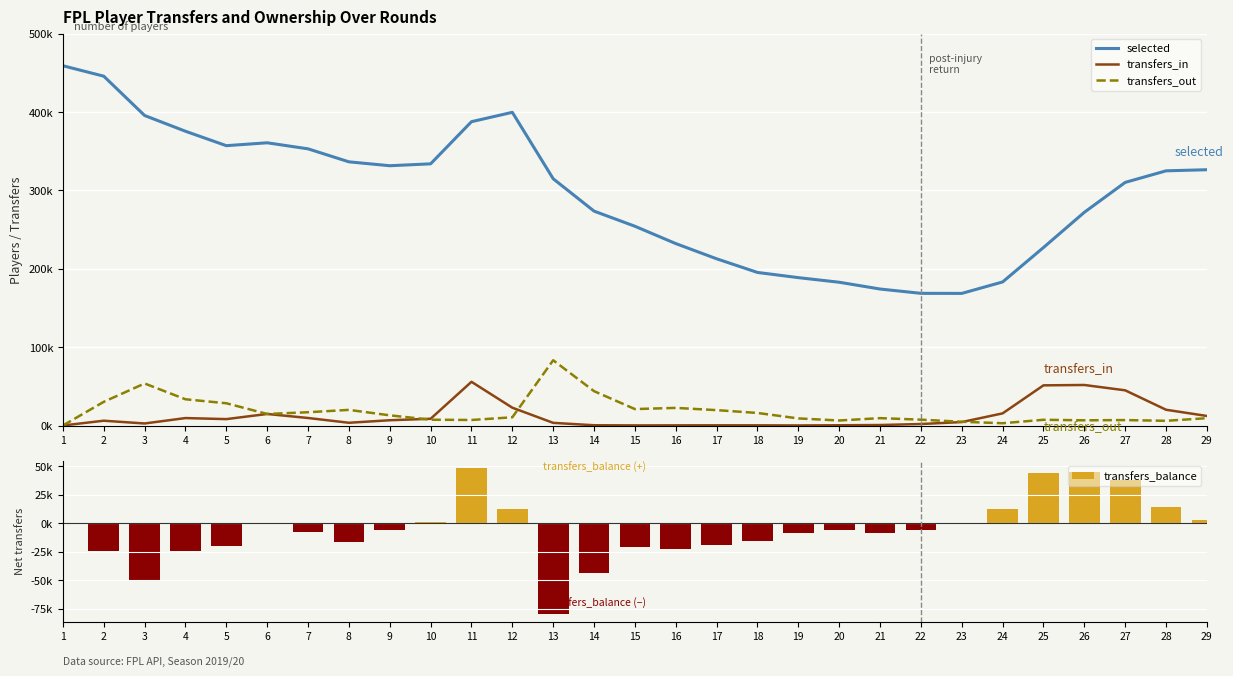

Which series has the largest total across all categories?

selected